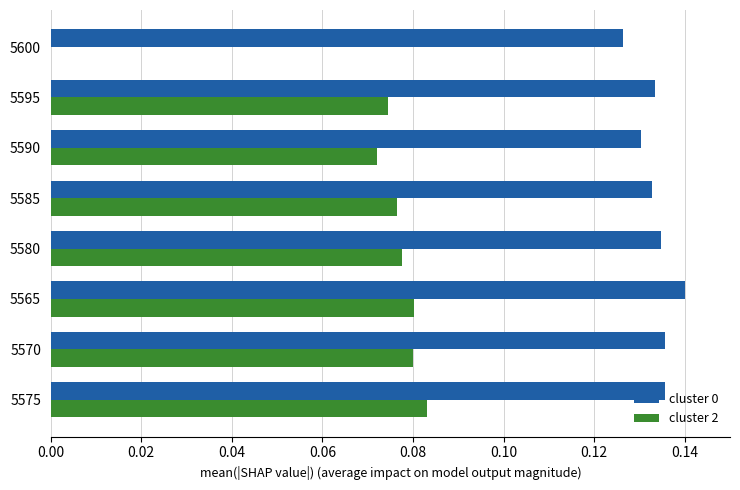

What is the sum of all cluster 0 values?

1.1